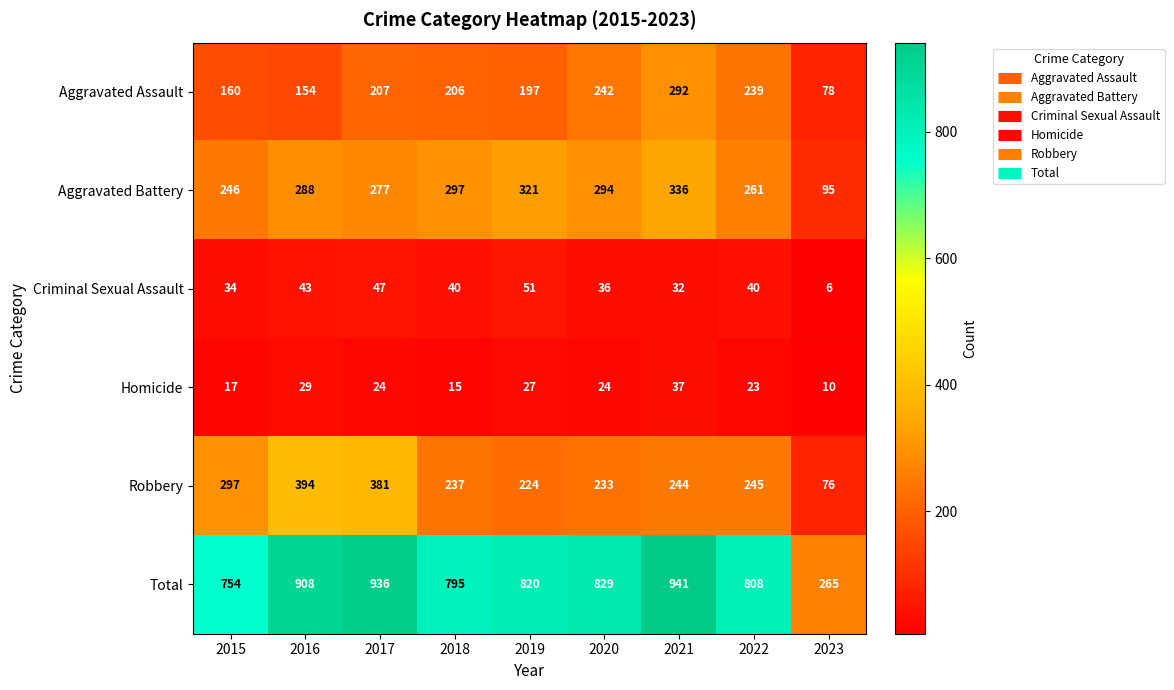

What is the difference between the maximum and minimum values in the Total series?

676